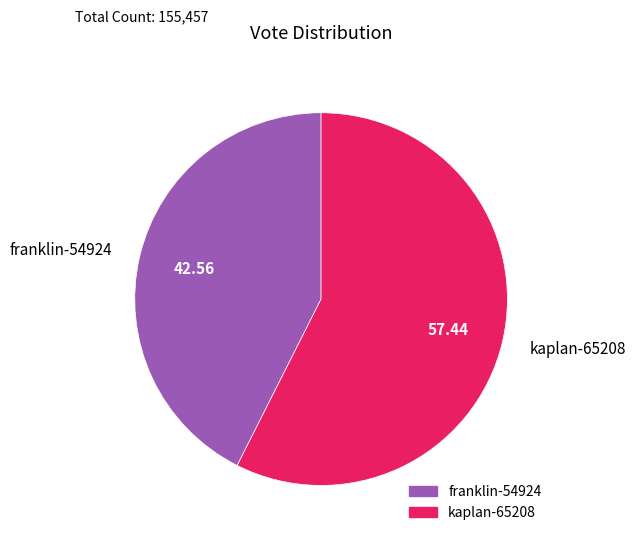

Rank the categories by value from highest to lowest.

kaplan-65208, franklin-54924